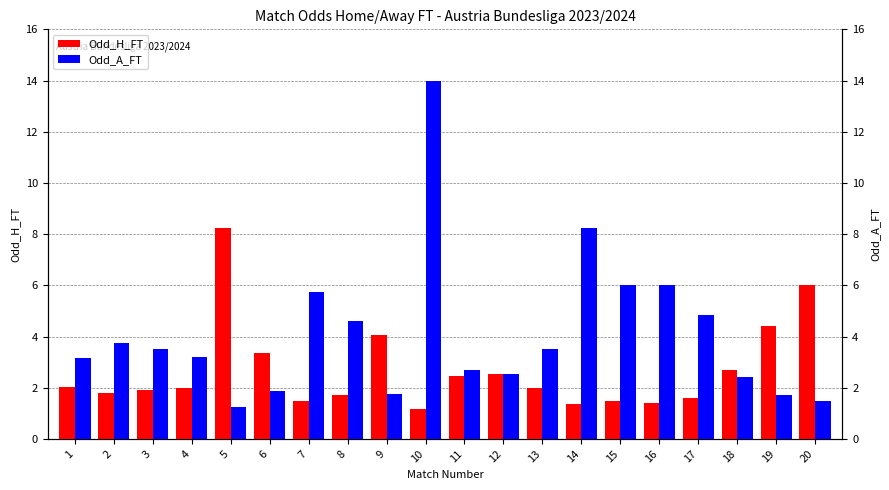

Which series has the largest total across all categories?

Odd_A_FT